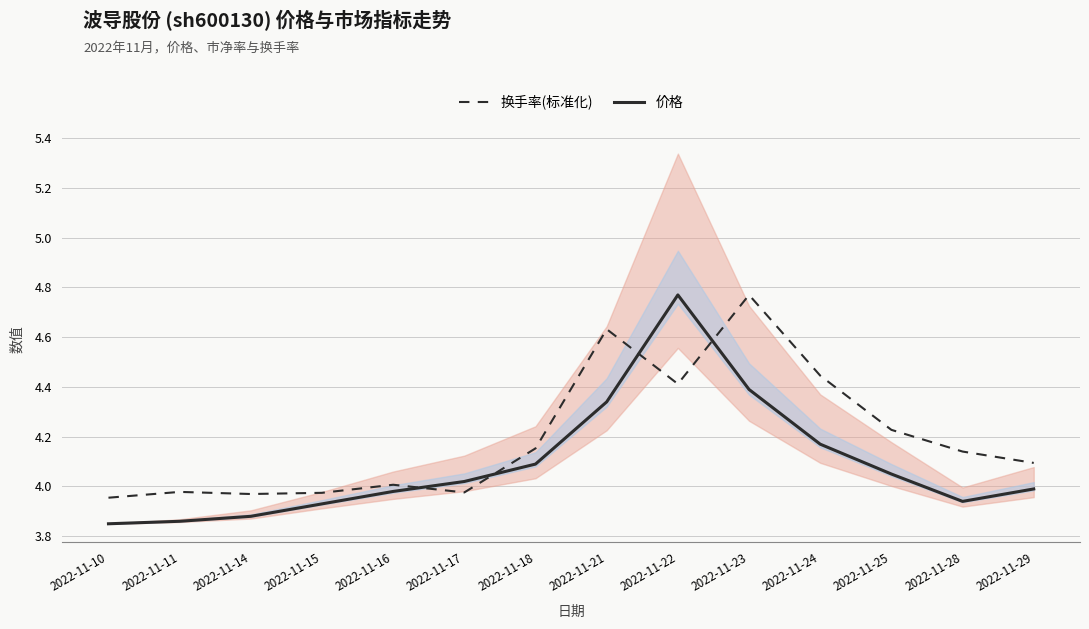

Is this an area chart (filled region under the line)?

No